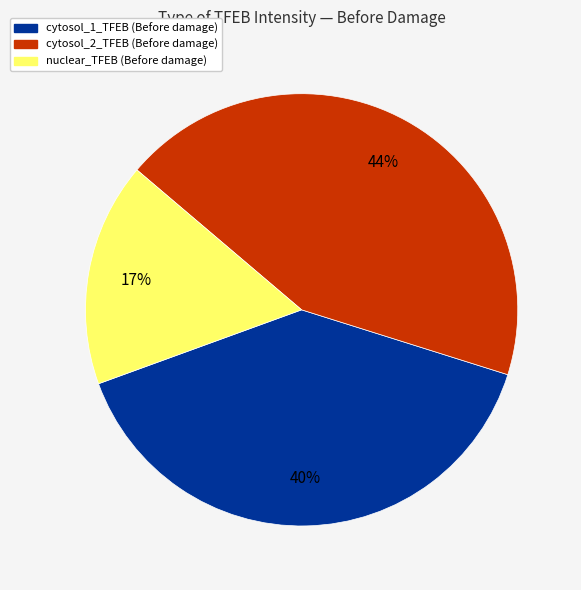

Which category has the smallest portion of the pie?

nuclear_TFEB (Before damage)